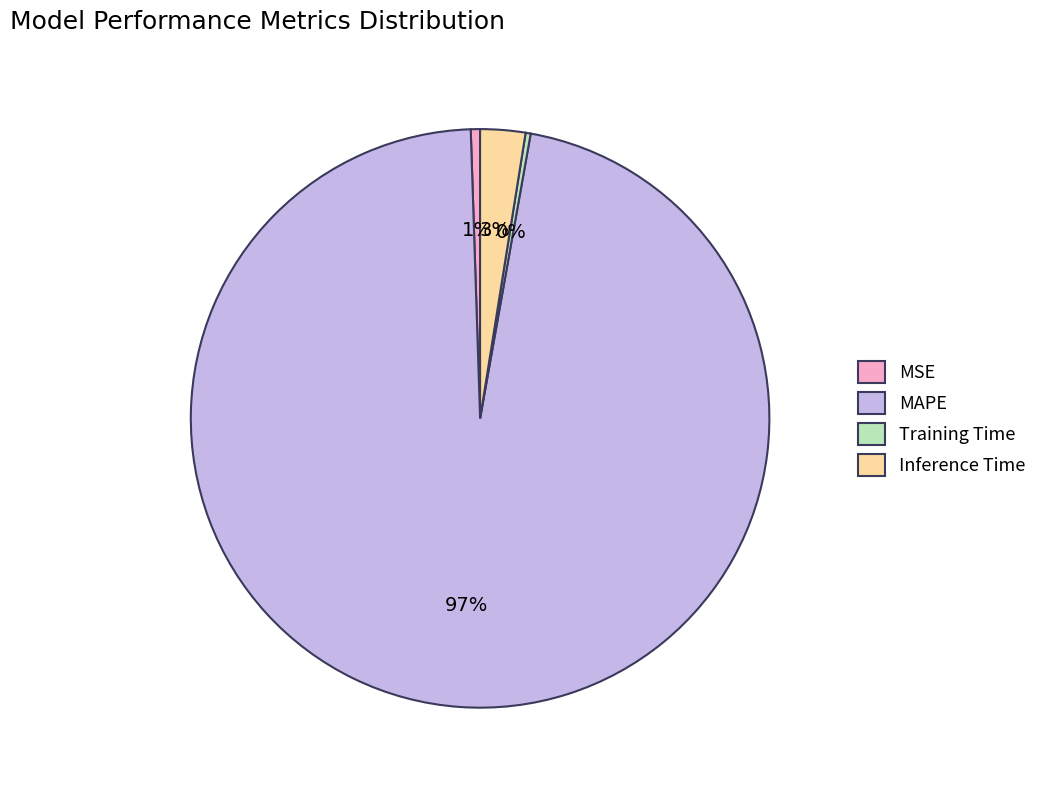

What is the majority slice?

MAPE